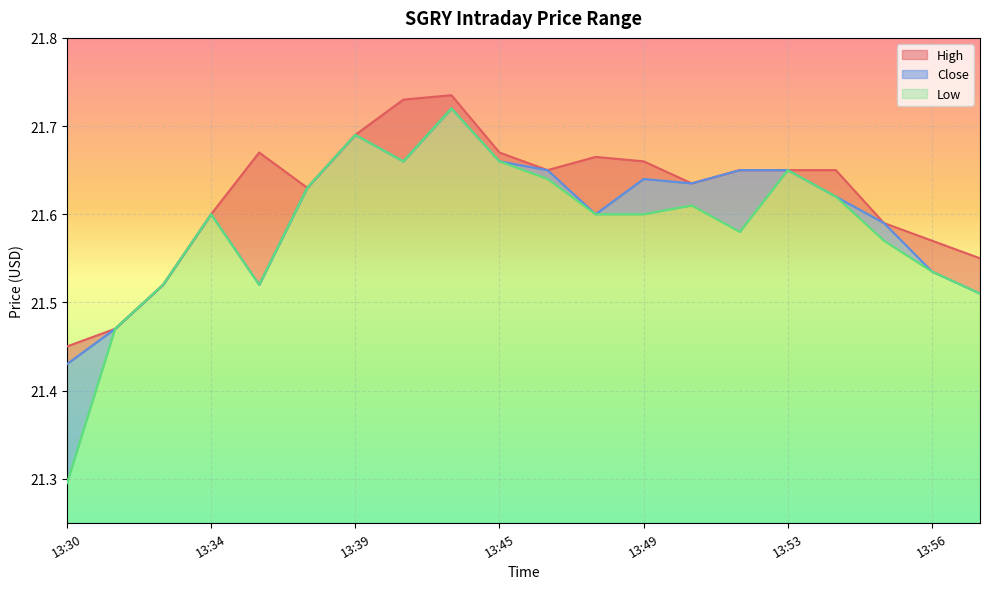

How many series are shown in this chart?

3